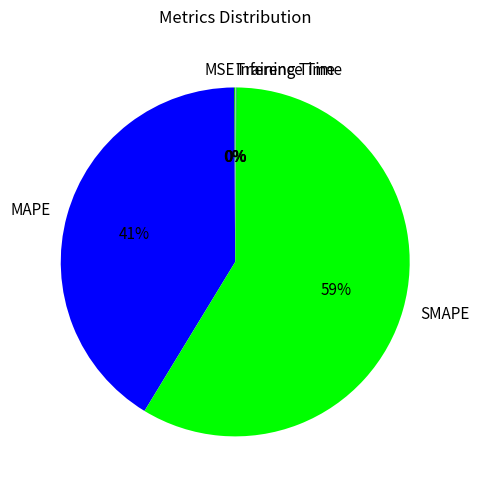

To the nearest percent, what is the combined percentage of SMAPE and MAPE?

100%